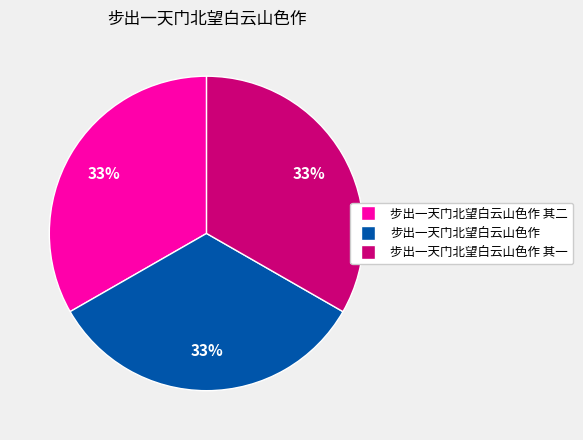

To the nearest percent, what is the average slice percentage?

33%